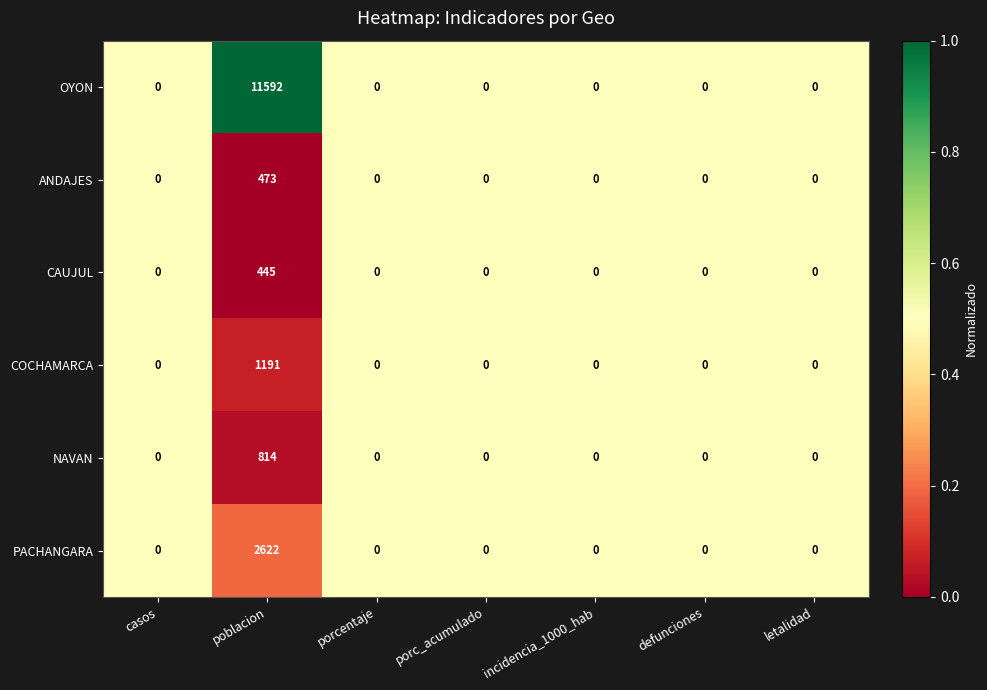

Which series has the largest range (max minus min)?

OYON